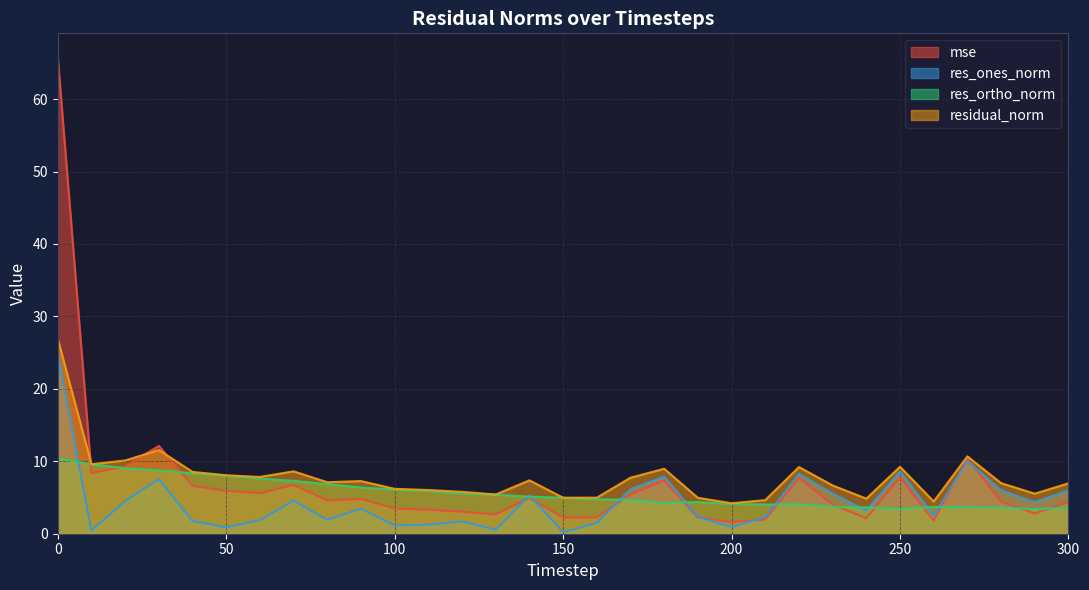

True or false: res_ortho_norm has a value of 2.5 at 130.

False